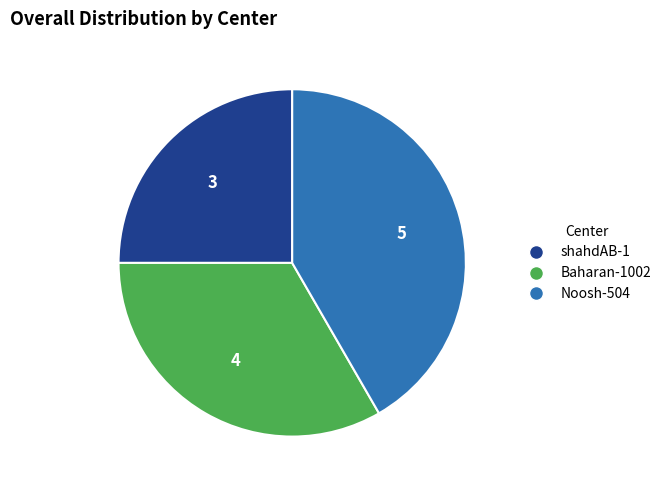

Count the number of slices in the pie.

3